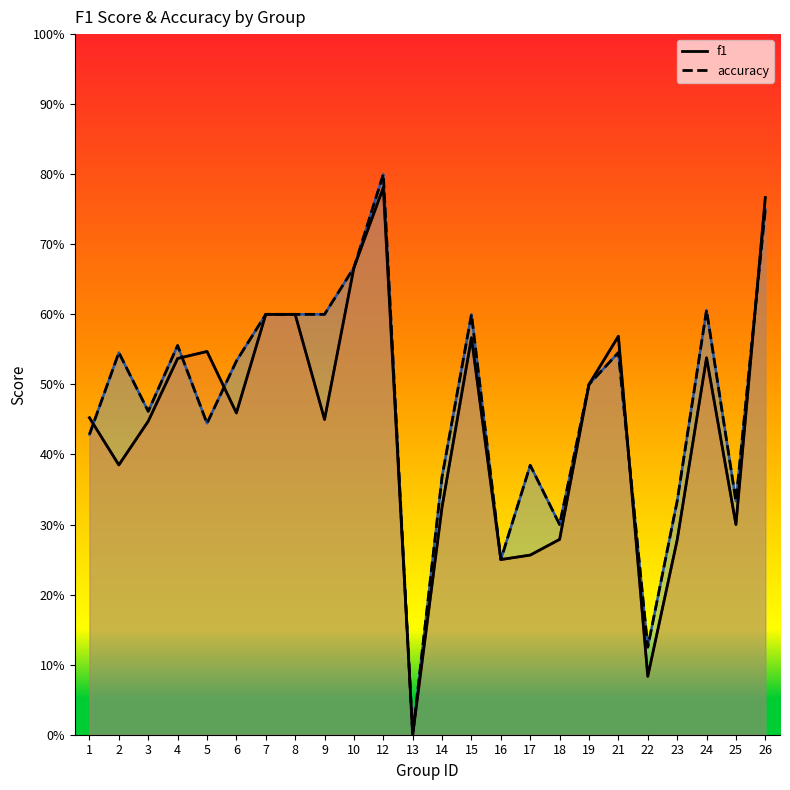

Reading left to right, transcribe all the data shown in this chart.

f1: 0.5	0.4	0.4	0.5	0.5	0.5	0.6	0.6	0.5	0.7	0.8	0.0	0.3	0.6	0.2	0.3	0.3	0.5	0.6	0.1	0.3	0.5	0.3	0.8
accuracy: 0.4	0.5	0.5	0.6	0.4	0.5	0.6	0.6	0.6	0.7	0.8	0.0	0.4	0.6	0.2	0.4	0.3	0.5	0.5	0.1	0.3	0.6	0.3	0.8